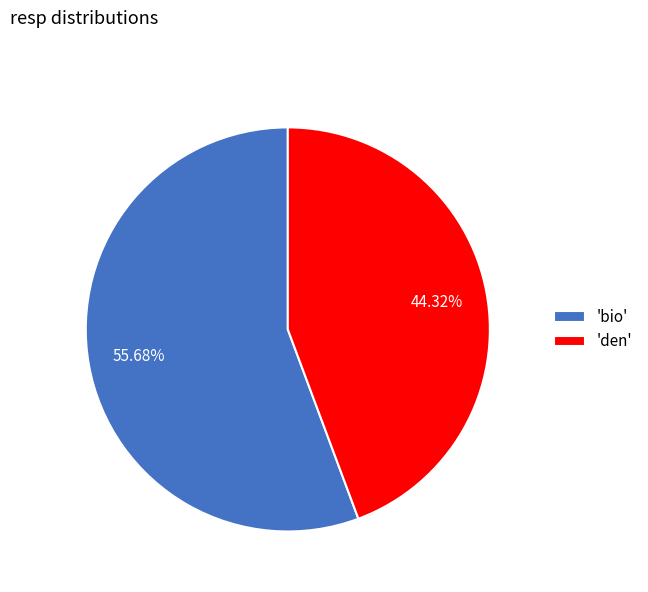

Combined, do 'bio' and 'den' account for over 50%?

Yes